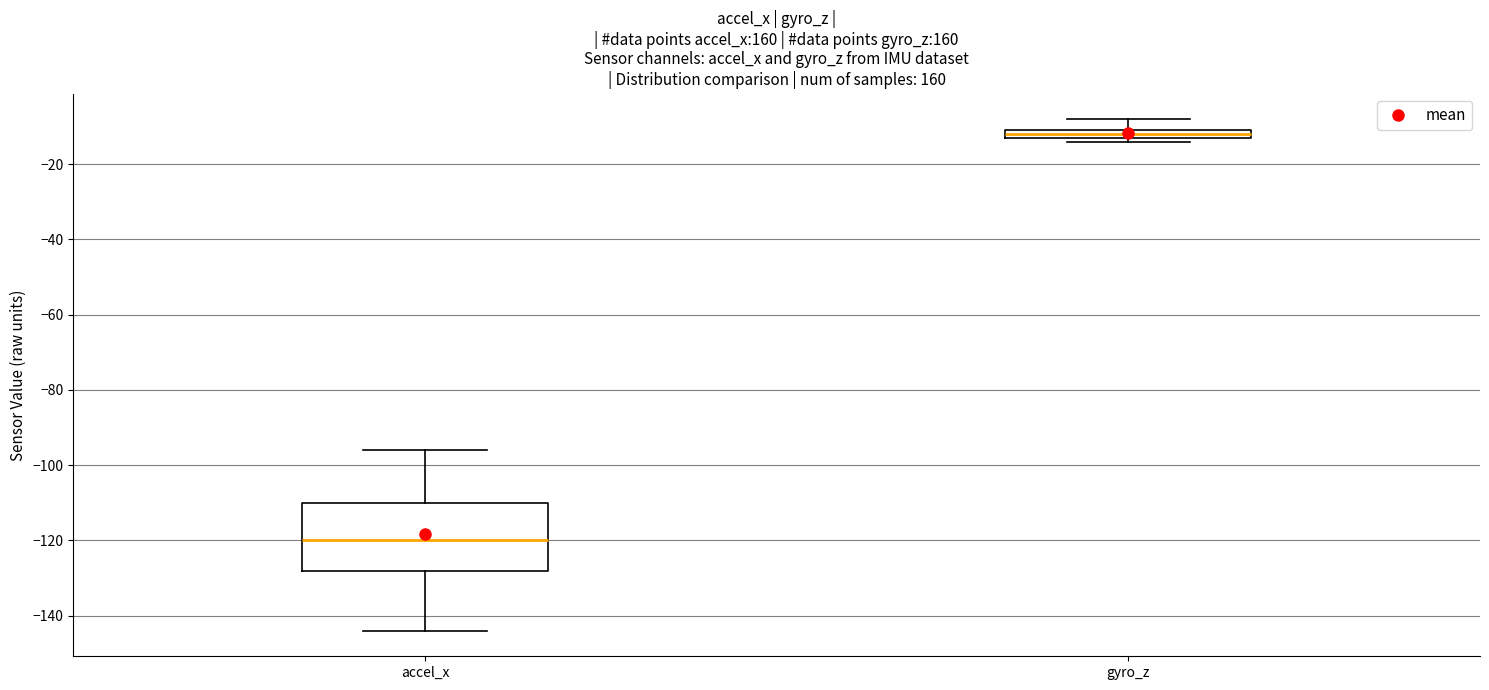

Which box's median line is the lowest?

accel_x